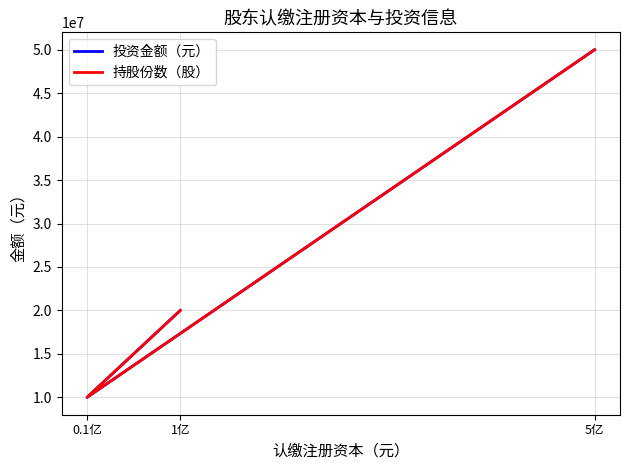

What is the sum of the 投资金额（元） values at 5亿 and 0.1亿?

60000000